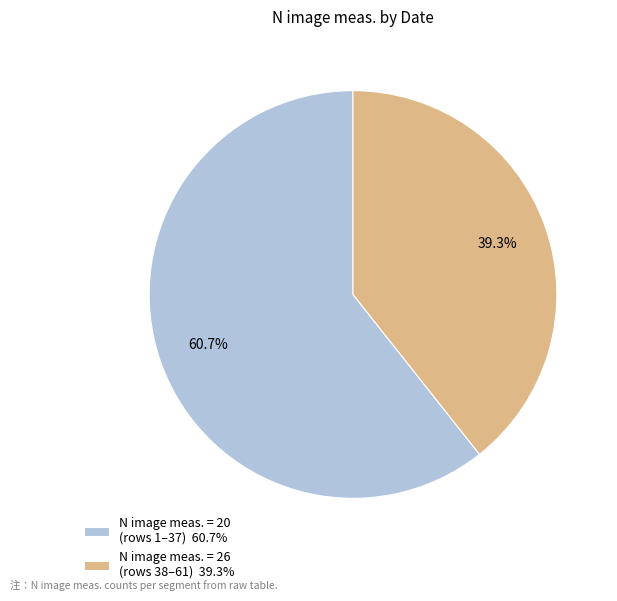

Is the sum of N image meas. = 26 (rows 38–61) 39.3% and N image meas. = 20 (rows 1–37) 60.7% greater than half?

Yes